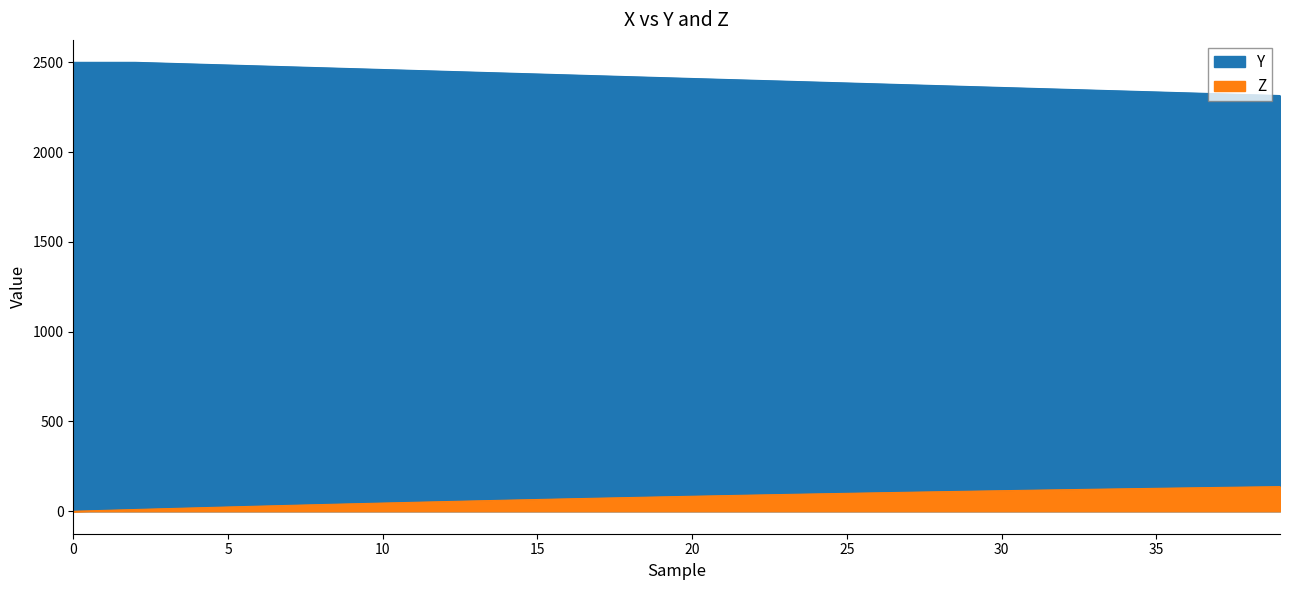

What is the sum of all Y values?

96485.0